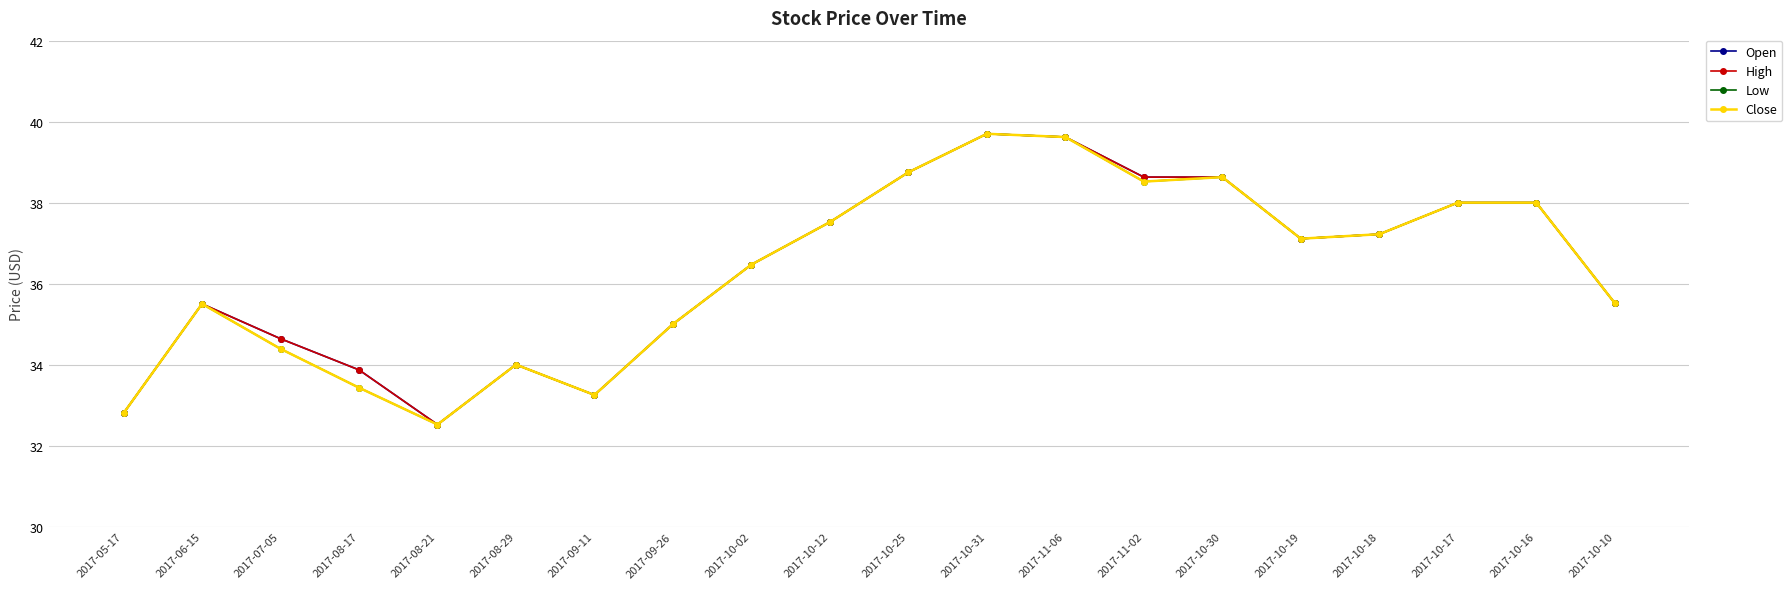

What is the label of the 19th point from the right?

2017-06-15